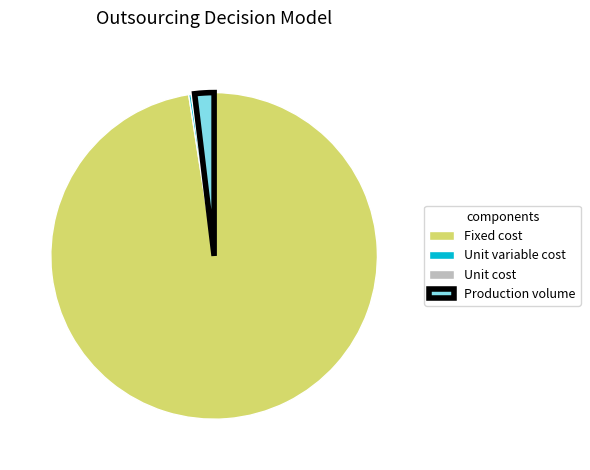

Which has a higher value, Production volume or Unit cost?

Production volume